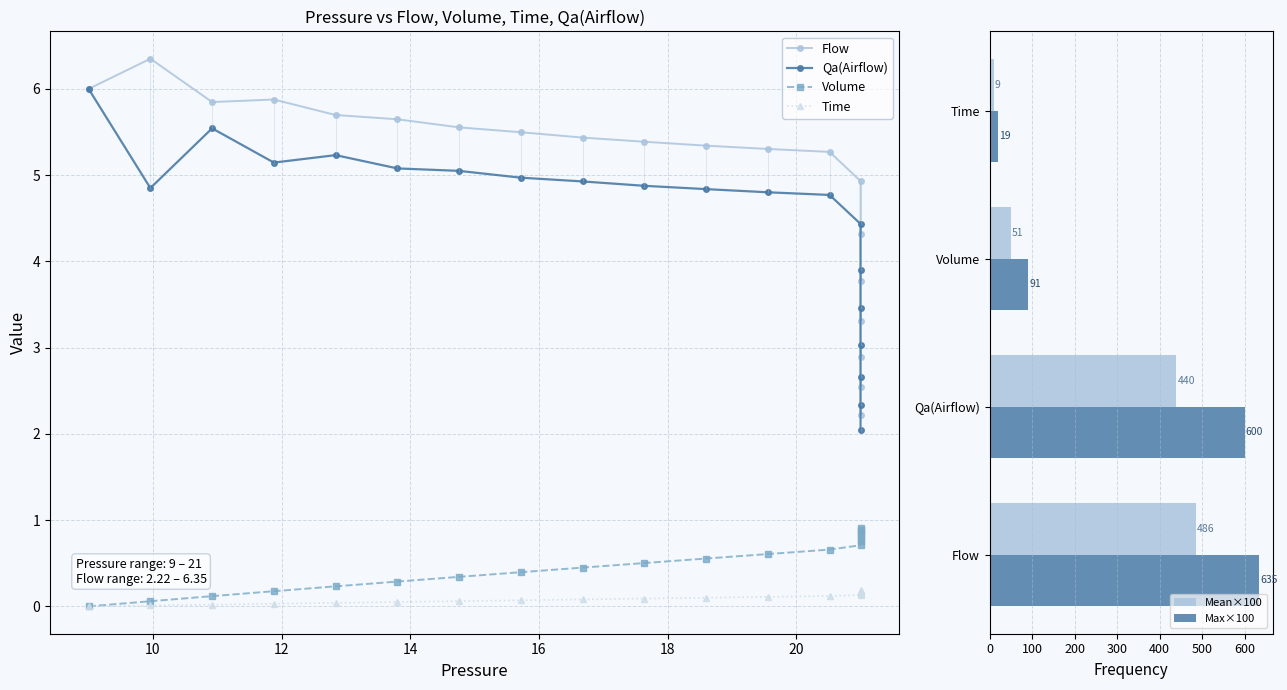

The value of Max×100 at Volume is 90.8. True or false?

True